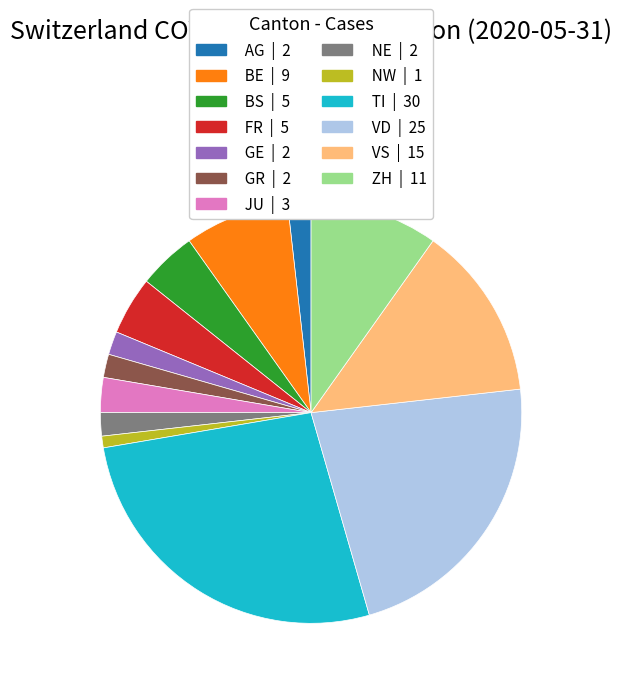

Do TI | 30 and JU | 3 together represent more than half of the pie?

No